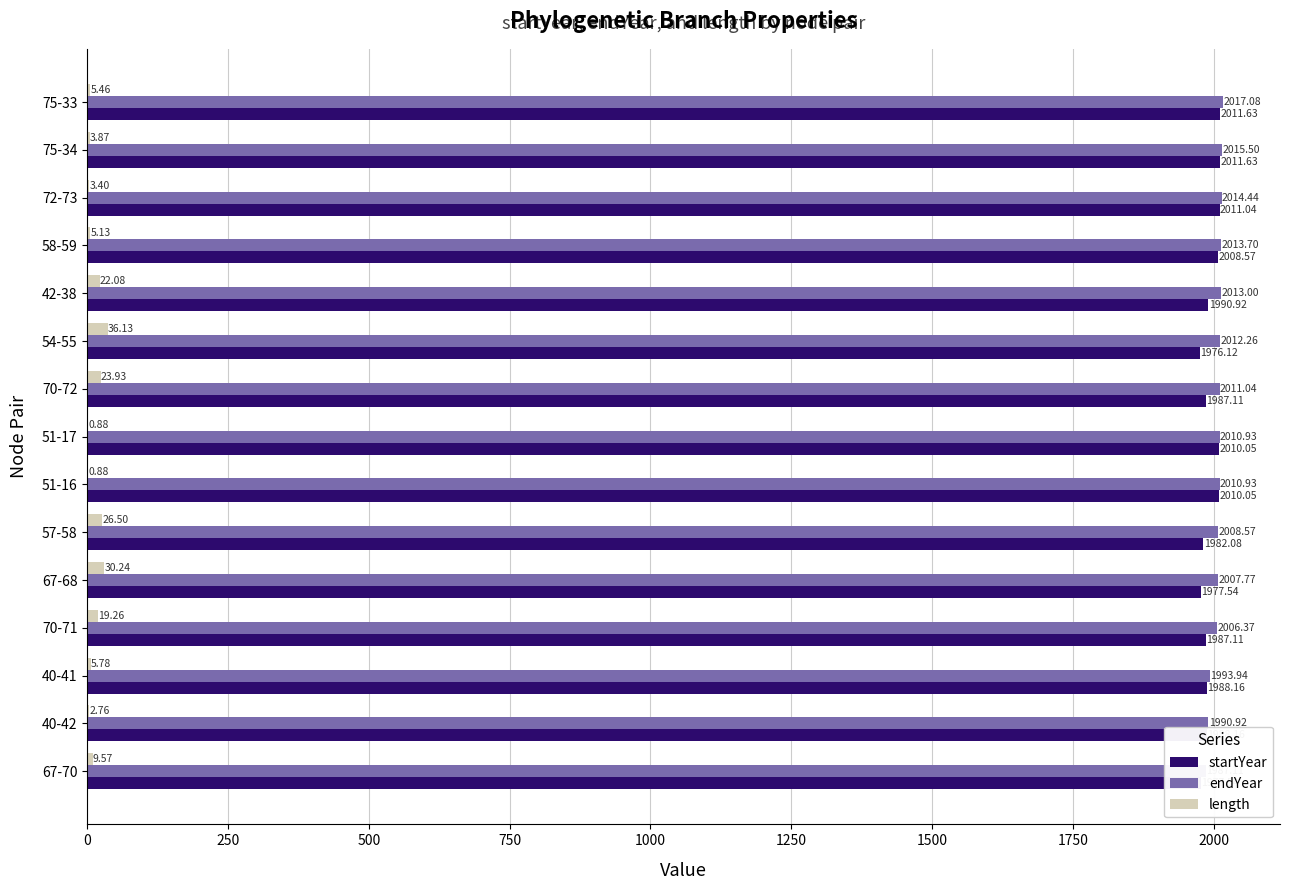

Reading left to right, what are all the values shown in this chart?

startYear: 1977.5	1988.2	1988.2	1987.1	1977.5	1982.1	2010.0	2010.0	1987.1	1976.1	1990.9	2008.6	2011.0	2011.6	2011.6
endYear: 1987.1	1990.9	1993.9	2006.4	2007.8	2008.6	2010.9	2010.9	2011.0	2012.3	2013.0	2013.7	2014.4	2015.5	2017.1
length: 9.6	2.8	5.8	19.3	30.2	26.5	0.9	0.9	23.9	36.1	22.1	5.1	3.4	3.9	5.5